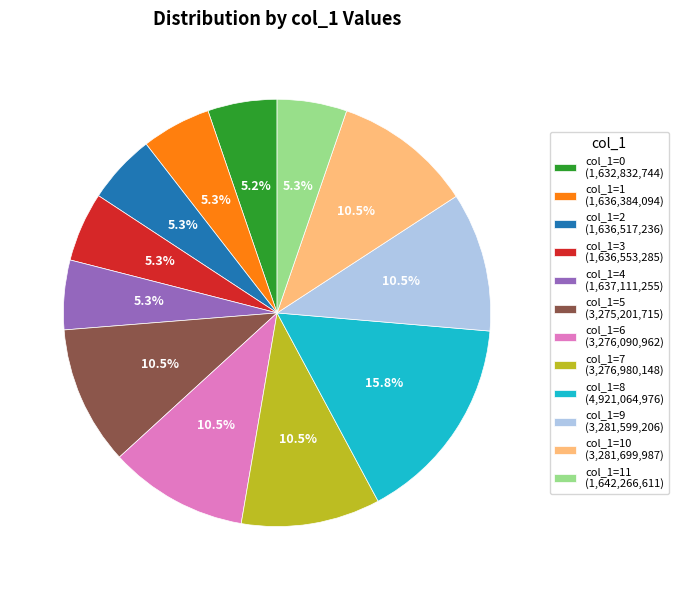

Between col_1=0 (1,632,832,744) and col_1=10 (3,281,699,987), which is larger?

col_1=10 (3,281,699,987)